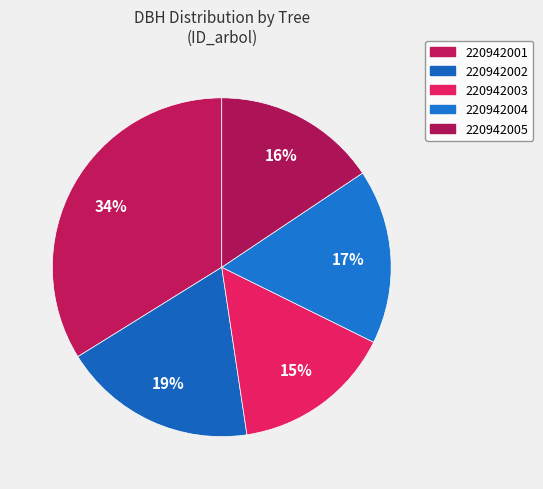

What percentage is the 220942003 slice, to the nearest percent?

15%